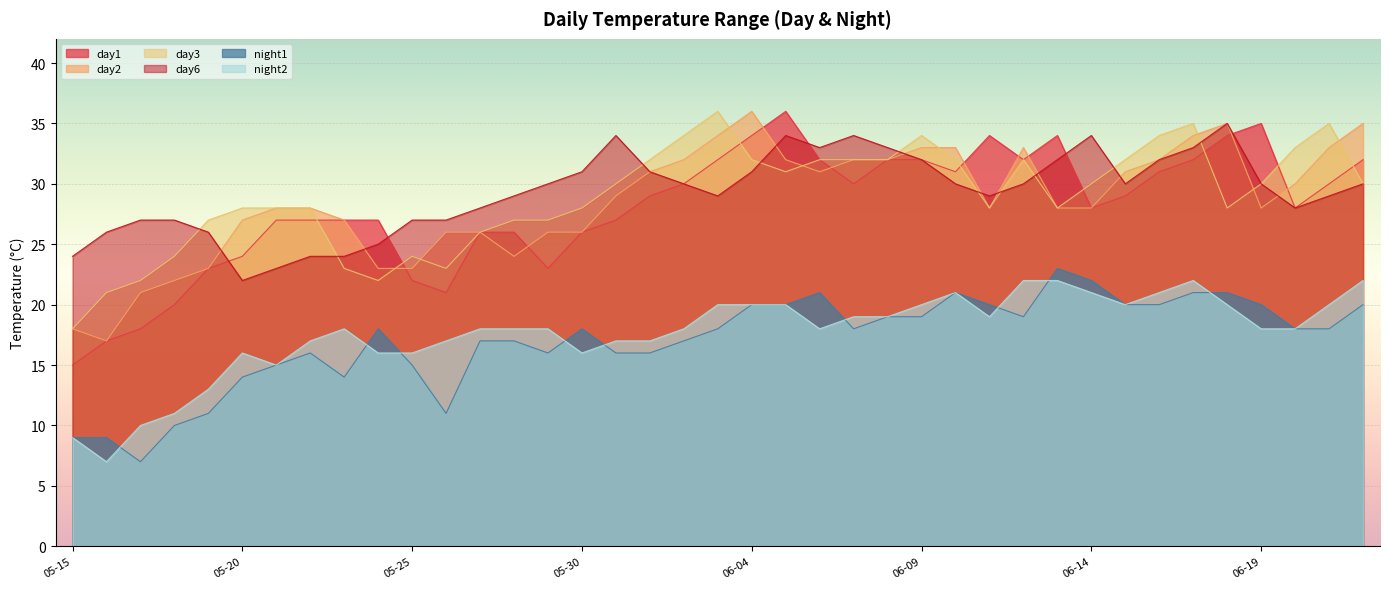

What is the average value of the night2 series?

18